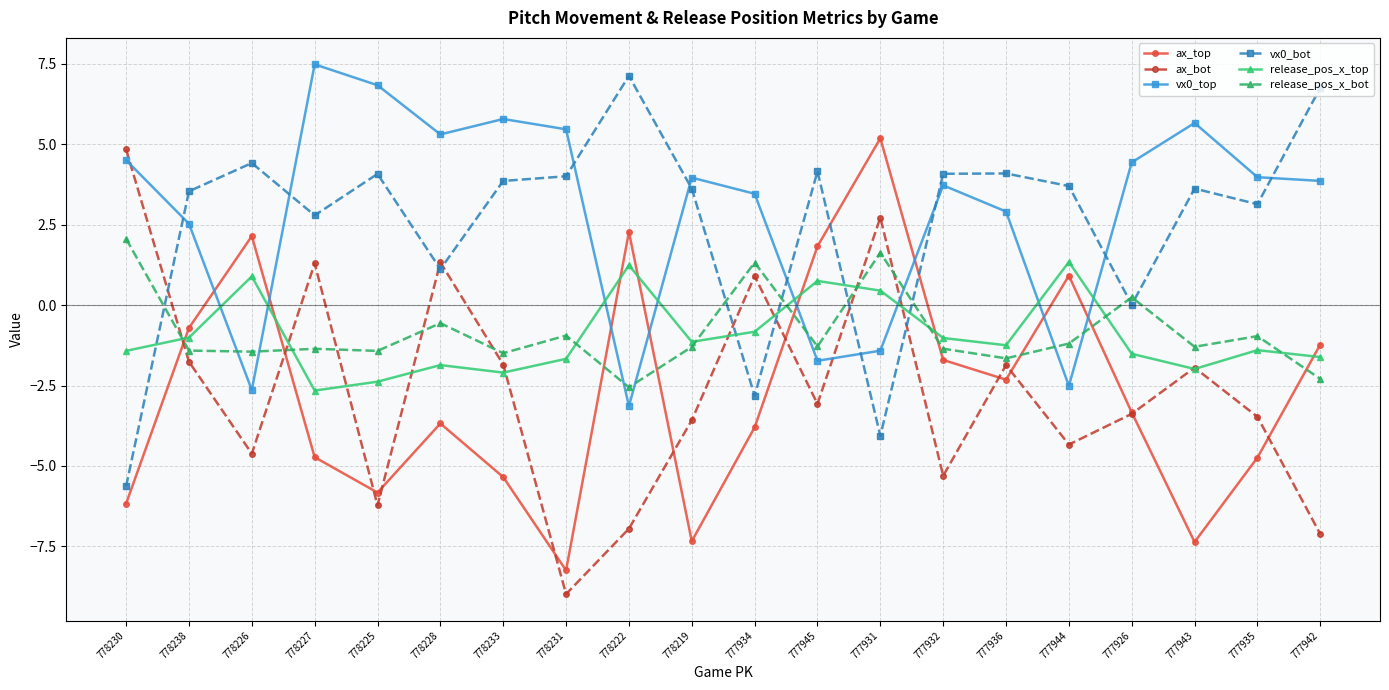

True or false: vx0_top has a value of 7.8 at 777926.

False